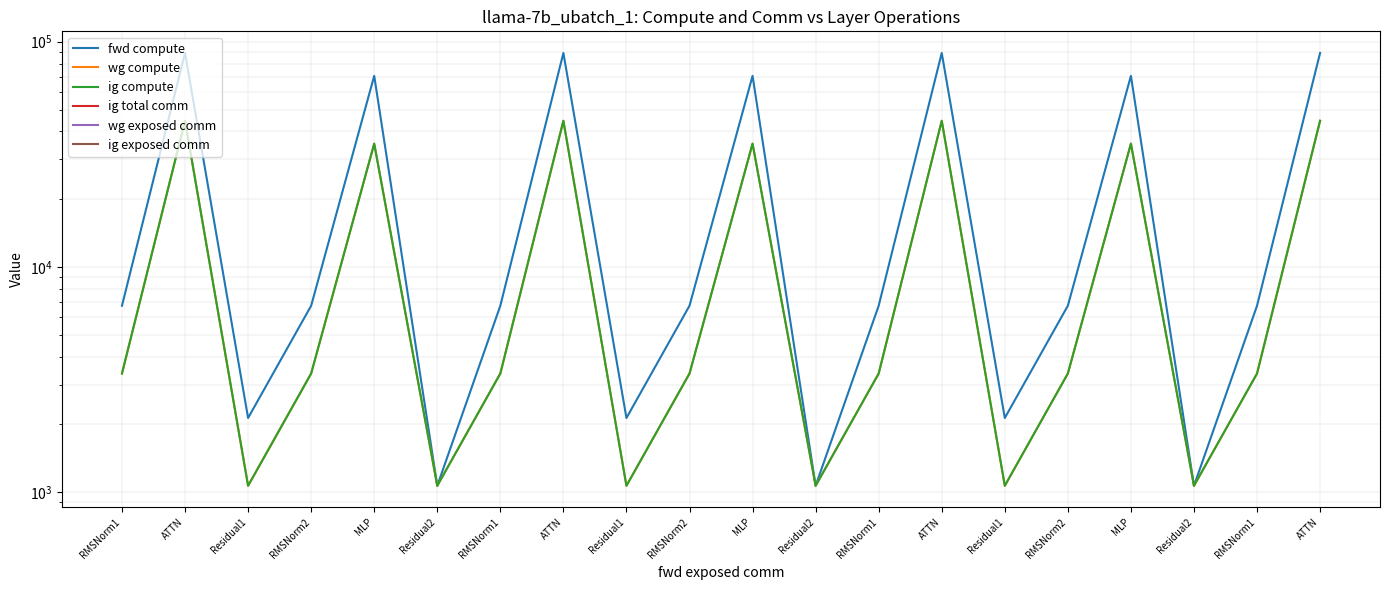

What is the value of the ig compute point at the 20th from the left?

44563.0